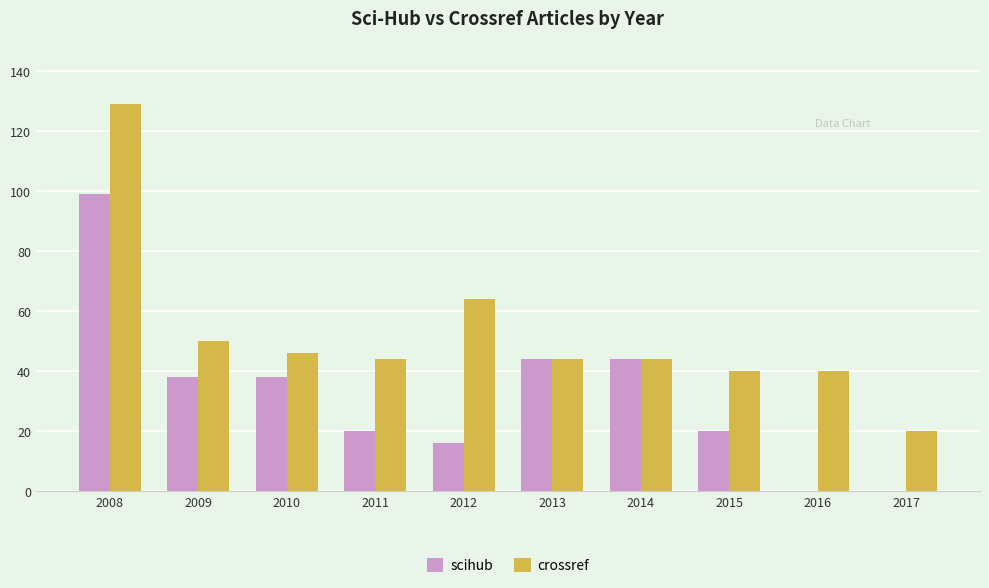

Reading left to right, what are all the values shown in this chart?

scihub: 99	38	38	20	16	44	44	20	0	0
crossref: 129	50	46	44	64	44	44	40	40	20